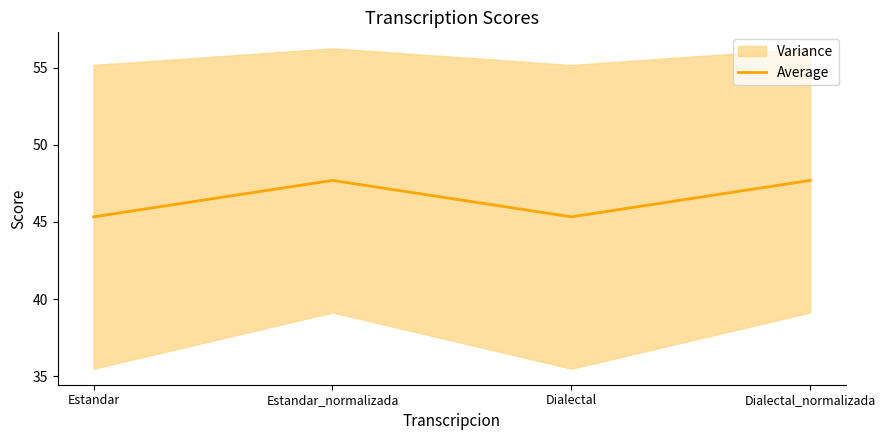

Count the values in the range 45 to 47.

2